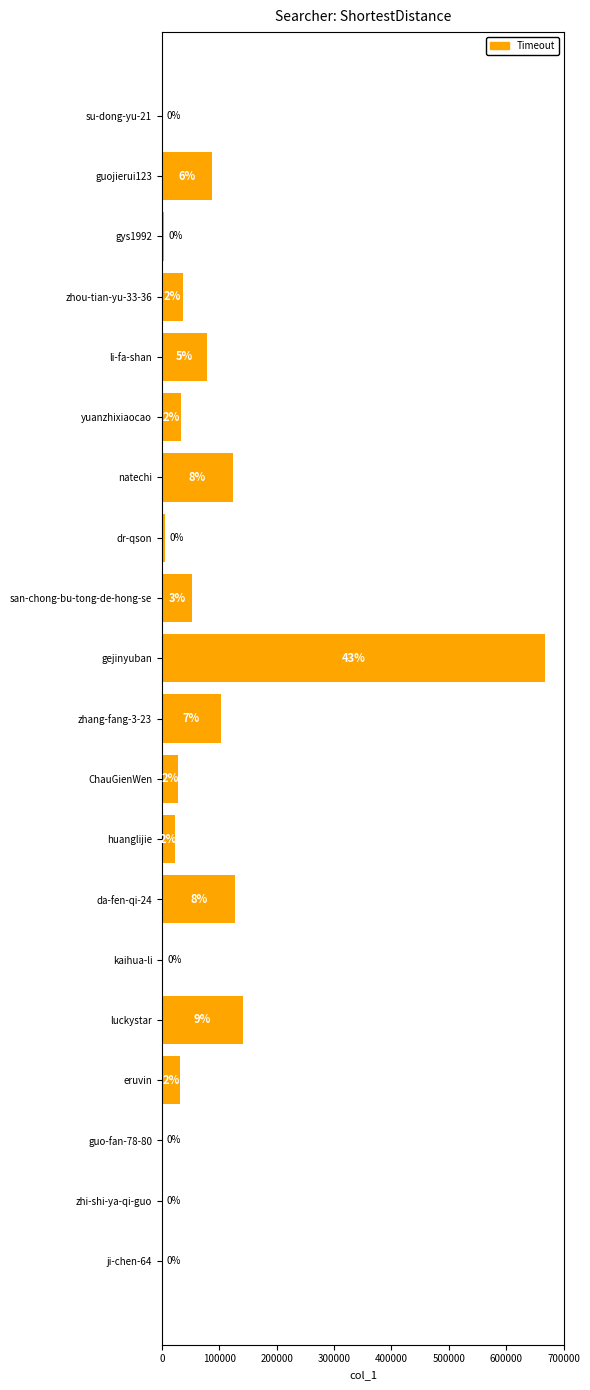

Where is the data nearest to the value 333733?

luckystar